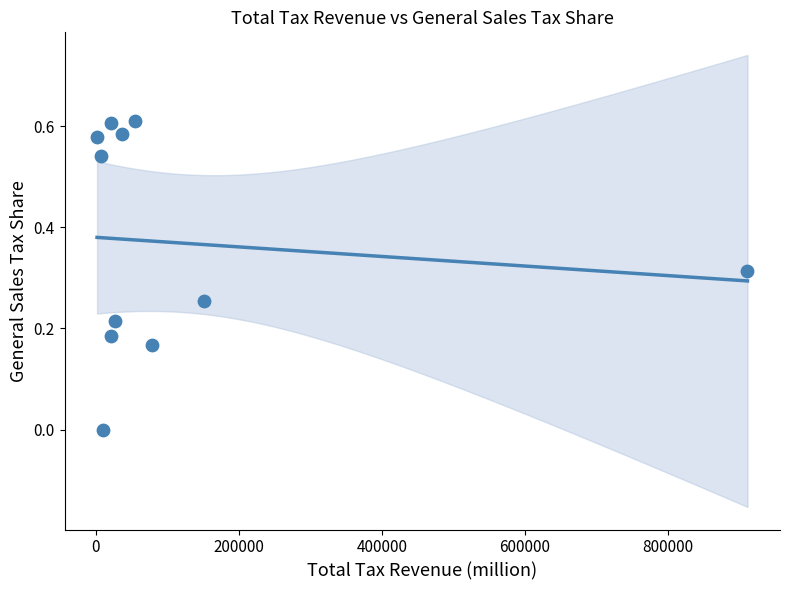

What is the average Y value?

0.4